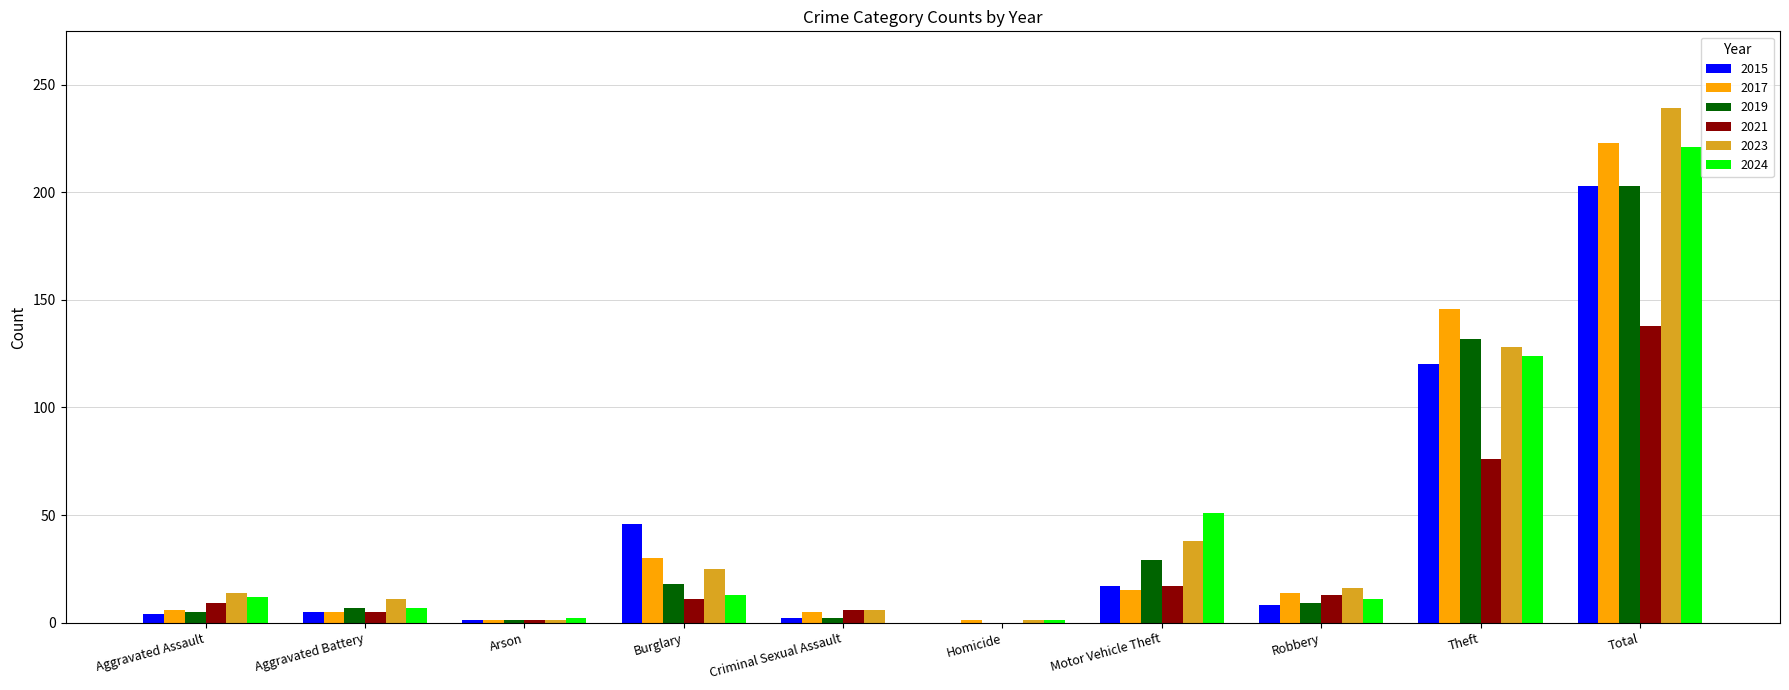

Which series changed the most between Burglary and Total?

2023